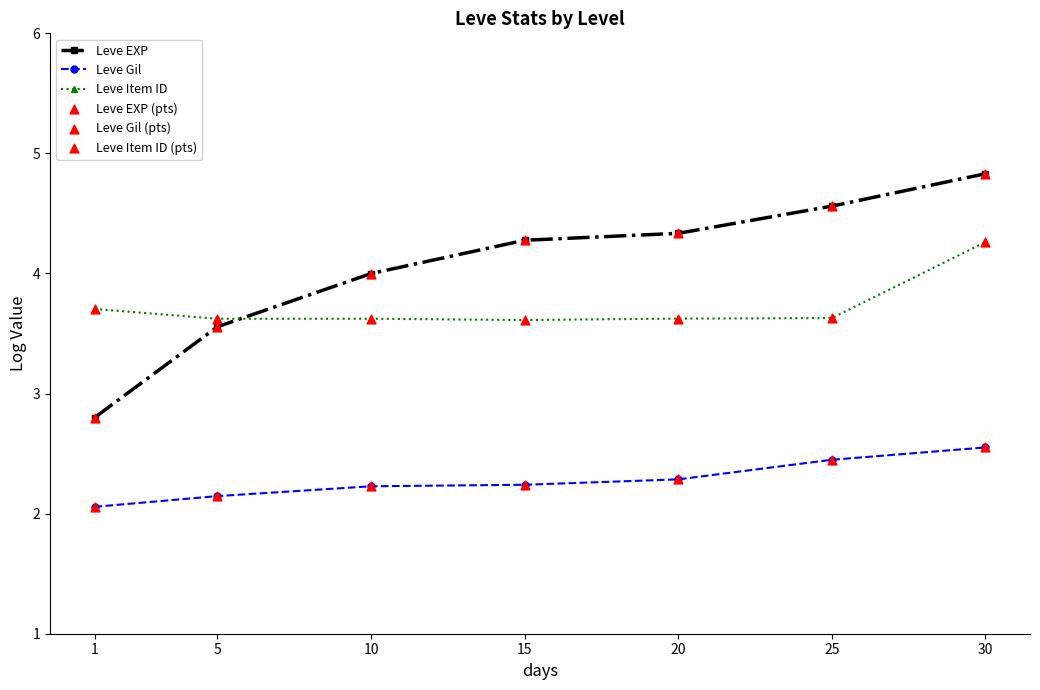

What is the total value across all series at 5?

9.3